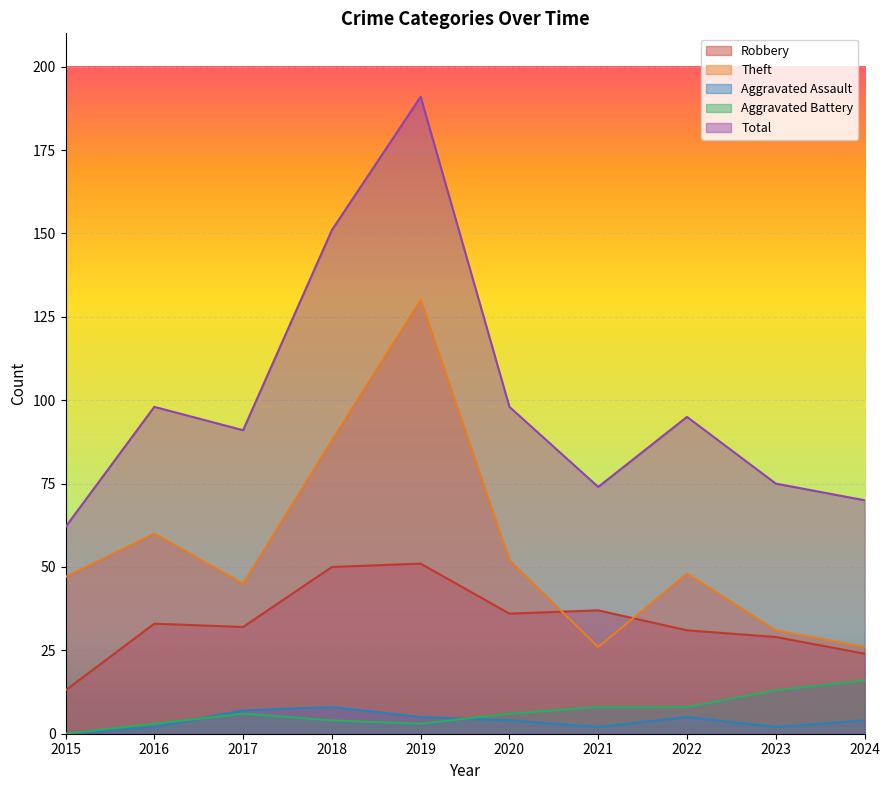

Read the Robbery value at 2022, to the nearest 5.

30